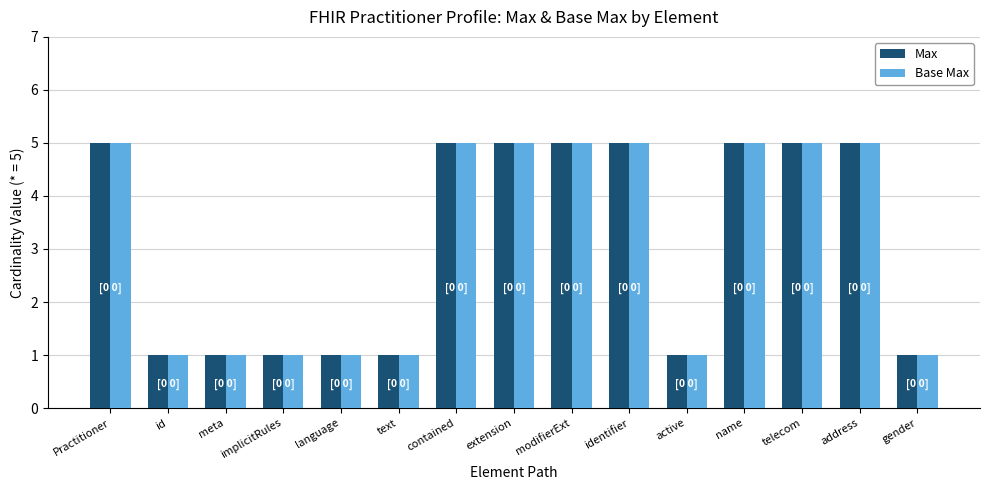

Reading left to right, extract all data points from this chart.

Max: 5	1	1	1	1	1	5	5	5	5	1	5	5	5	1
Base Max: 5	1	1	1	1	1	5	5	5	5	1	5	5	5	1